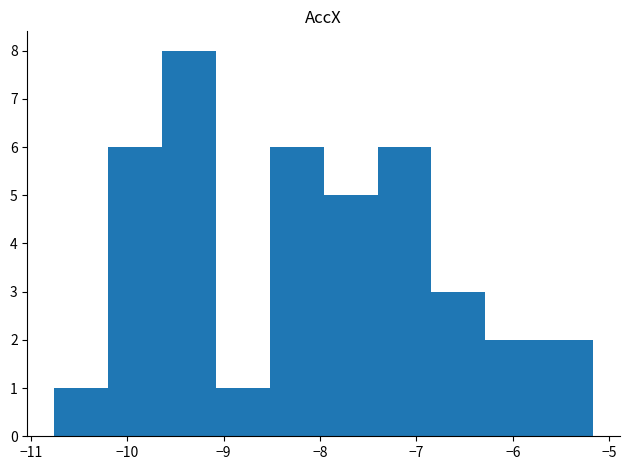

Reading left to right, list every bar in this chart as the range it spans on the x-axis followed by its height. Neither the bar edges nor the heights are printed on the chart, so give them approximately, as read against the axes.

-10.8 to -10.2: 1
-10.2 to -9.6: 6
-9.6 to -9.1: 8
-9.1 to -8.5: 1
-8.5 to -8.0: 6
-8.0 to -7.4: 5
-7.4 to -6.8: 6
-6.8 to -6.3: 3
-6.3 to -5.7: 2
-5.7 to -5.2: 2